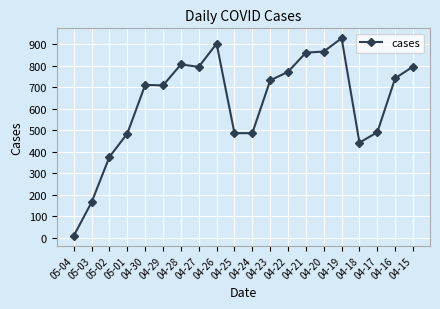

Approximately how many times larger is the value at 04-24 compared to 04-25?

1.0